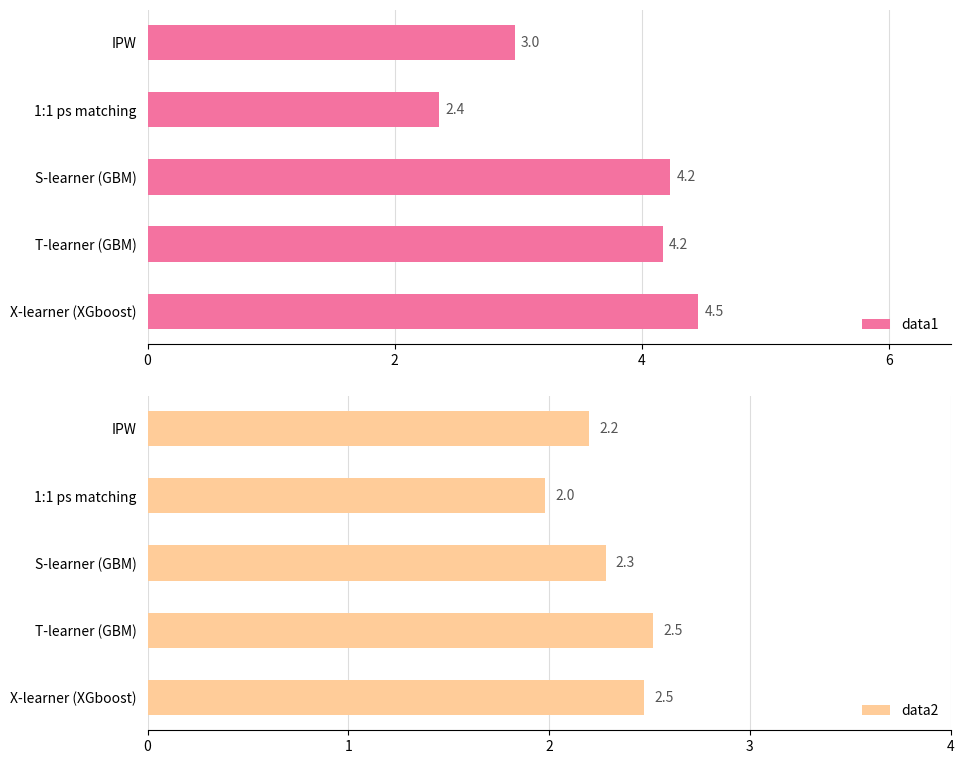

What is the value of the data1 bar at the 3rd from the left?

4.2